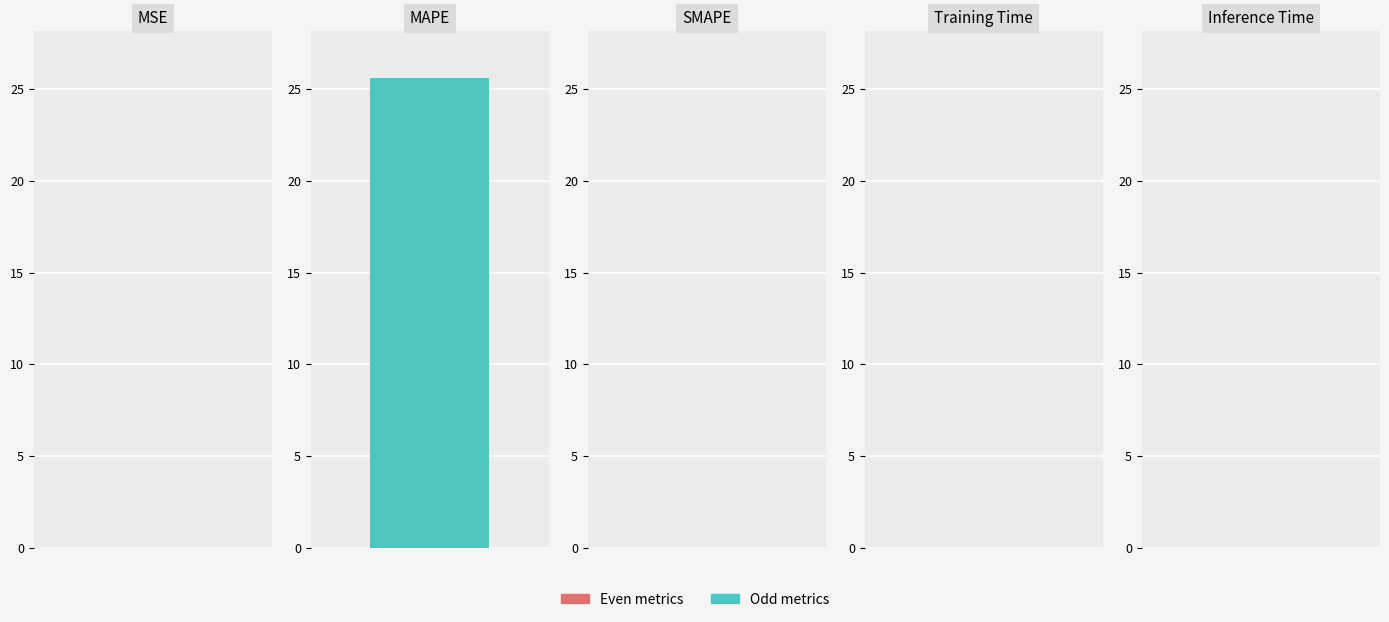

Which category has the lowest value across all series?

SMAPE